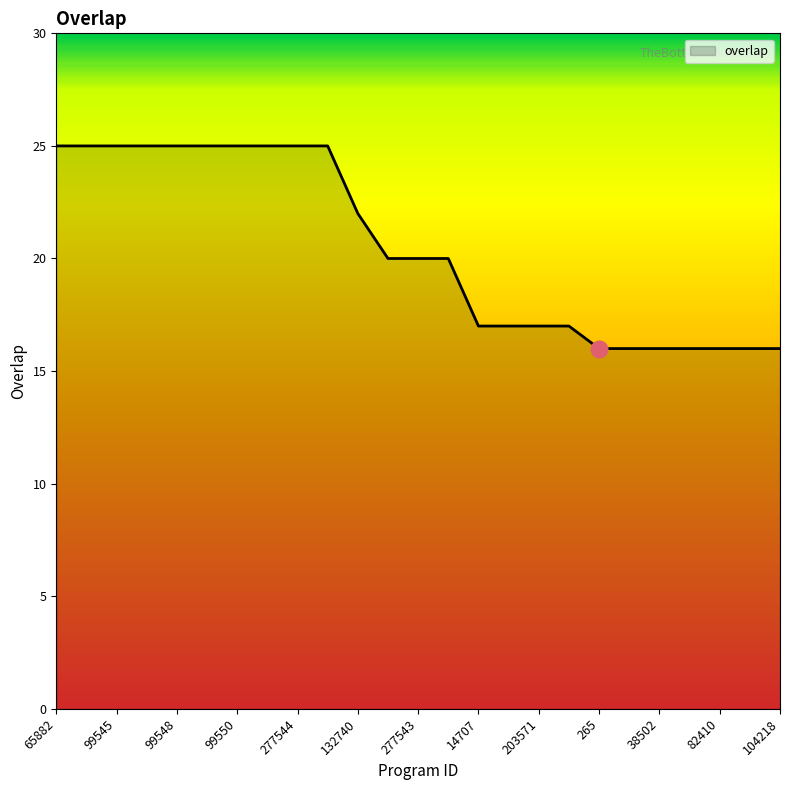

What is the difference between the maximum and minimum values?

9